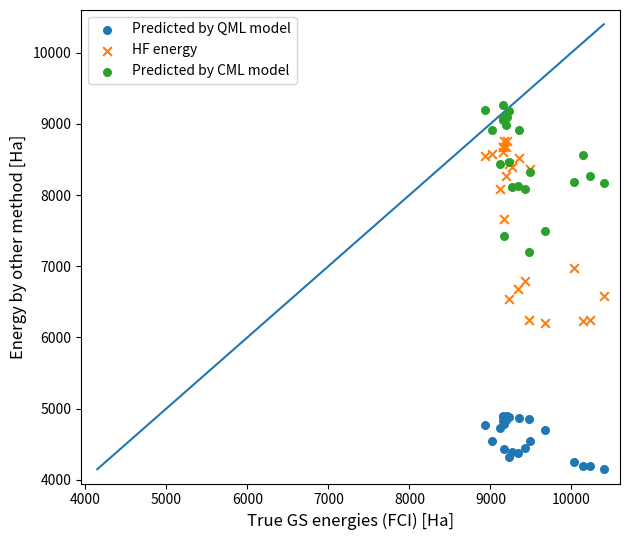

Which series reaches the minimum Y coordinate?

Predicted by QML model